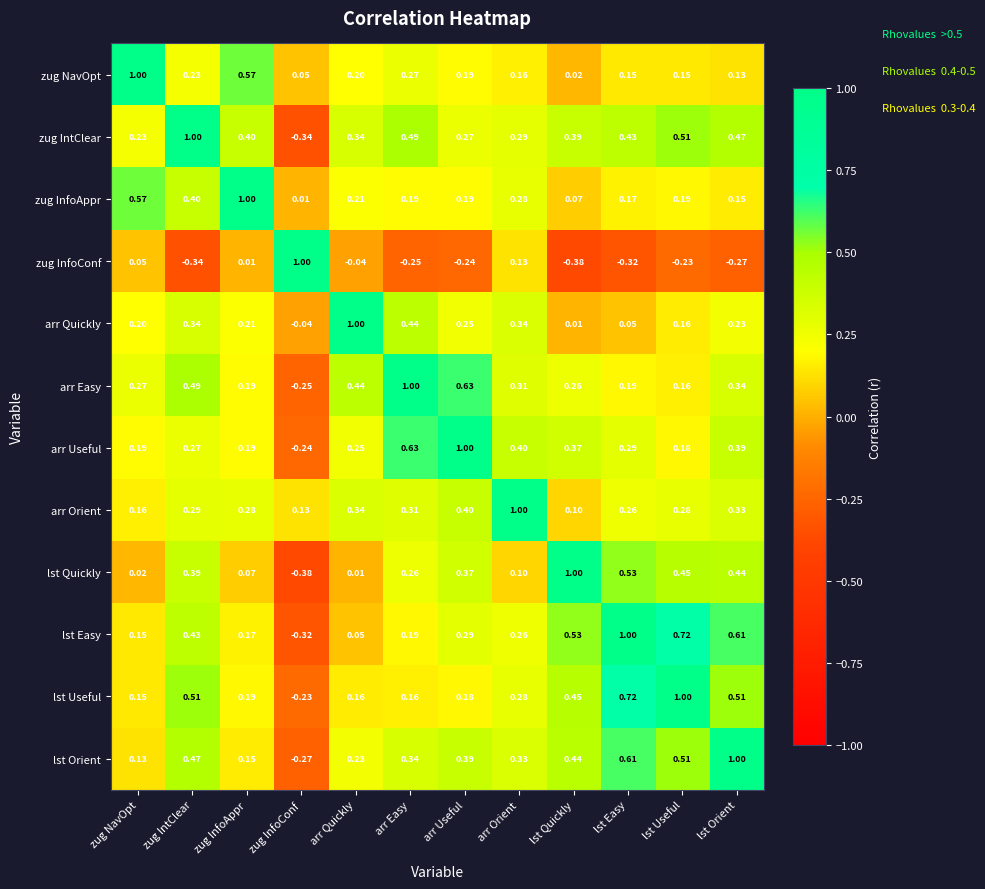

At which label does arr Easy first exceed 0?

zug NavOpt